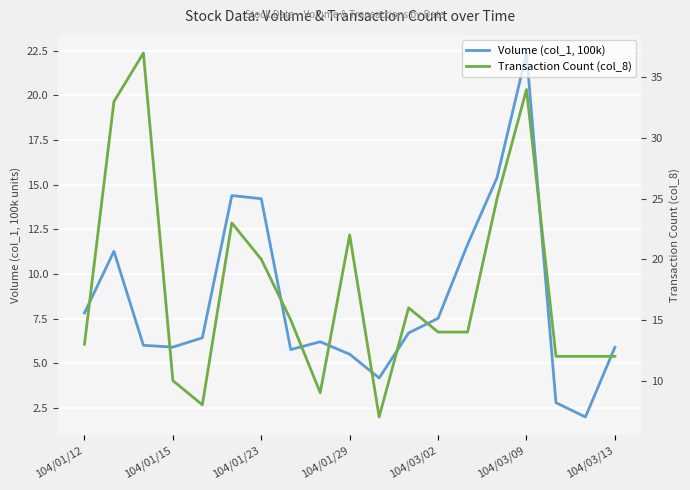

What is the highest value of the Transaction Count (col_8) series?

37.0